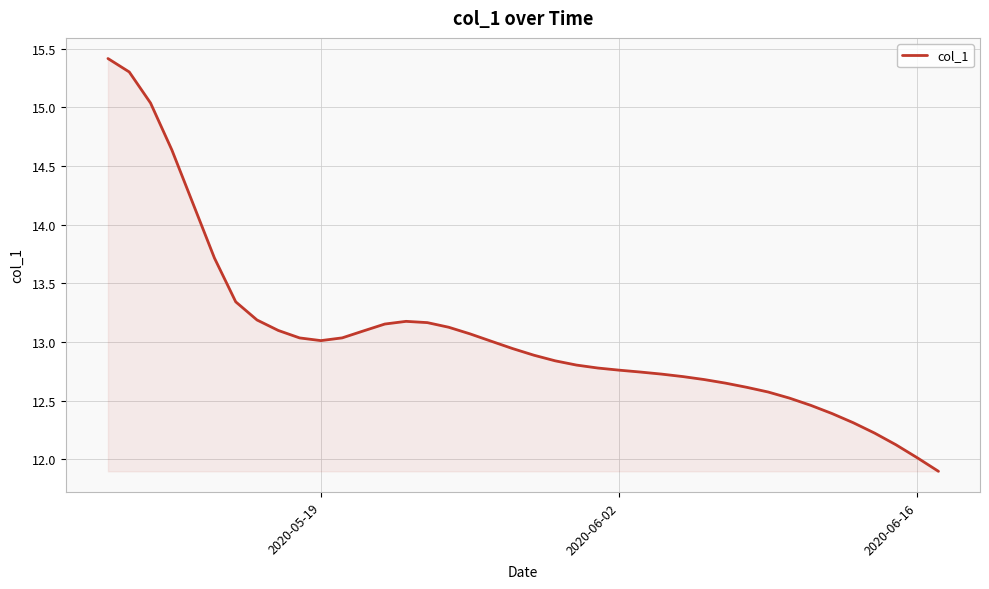

What is the difference between the maximum and minimum values?

3.5